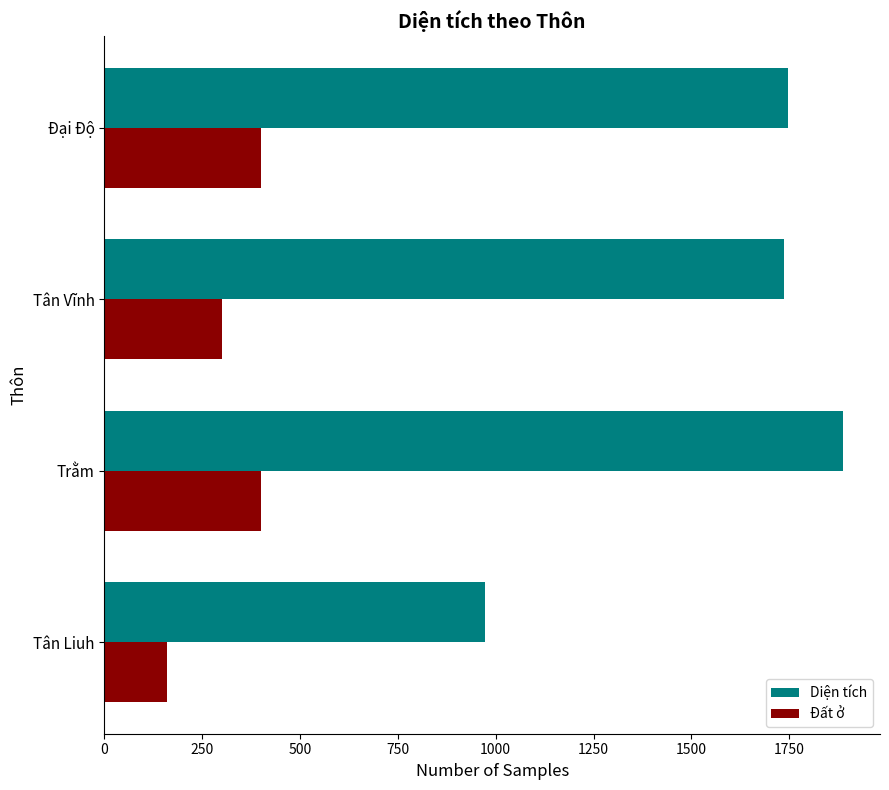

Which series has the largest total across all categories?

Diện tích